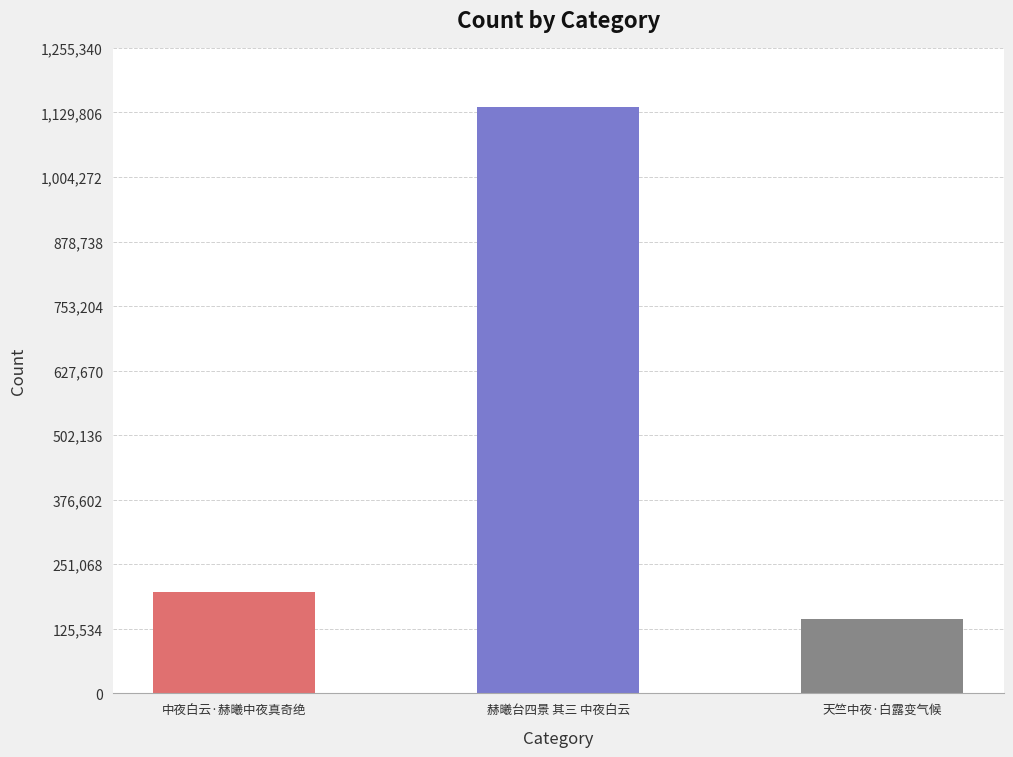

Which label corresponds to the largest value in the chart?

赫曦台四景 其三 中夜白云